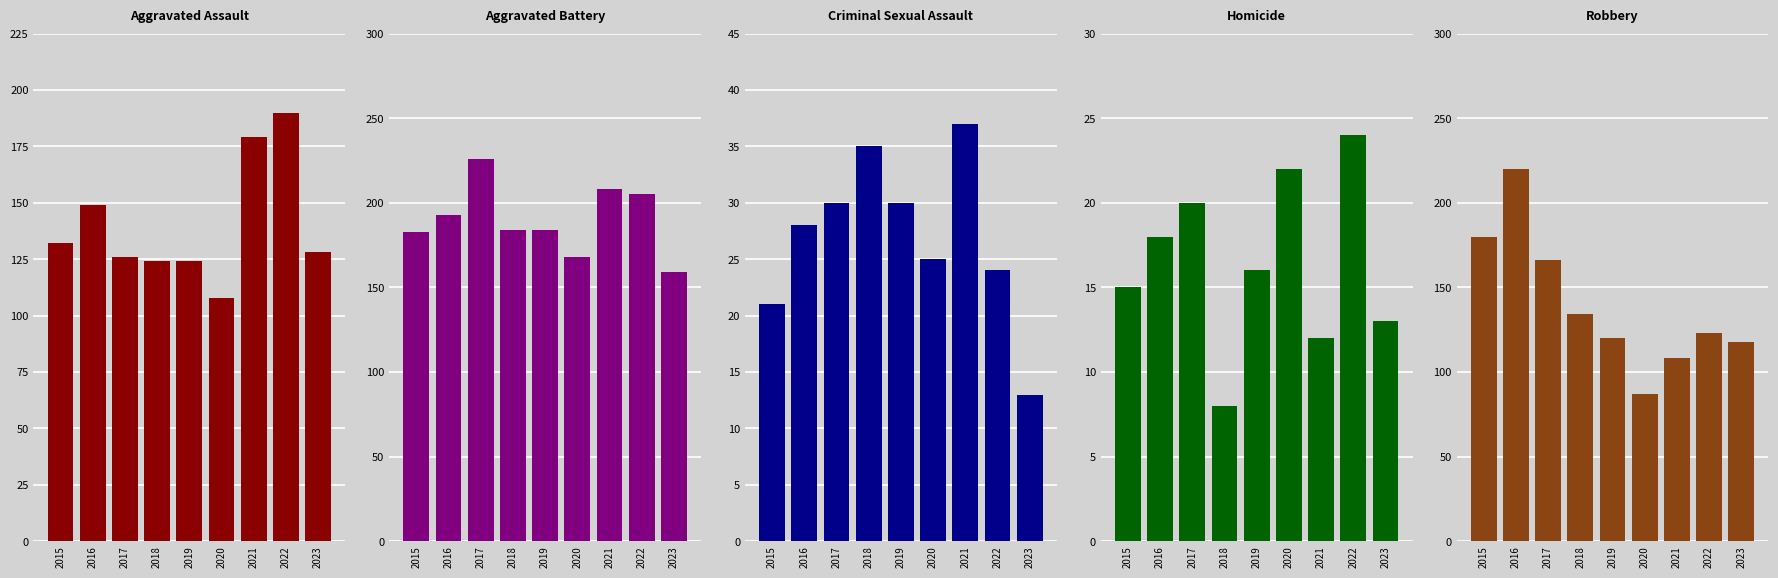

What is the maximum value shown in the chart?

226